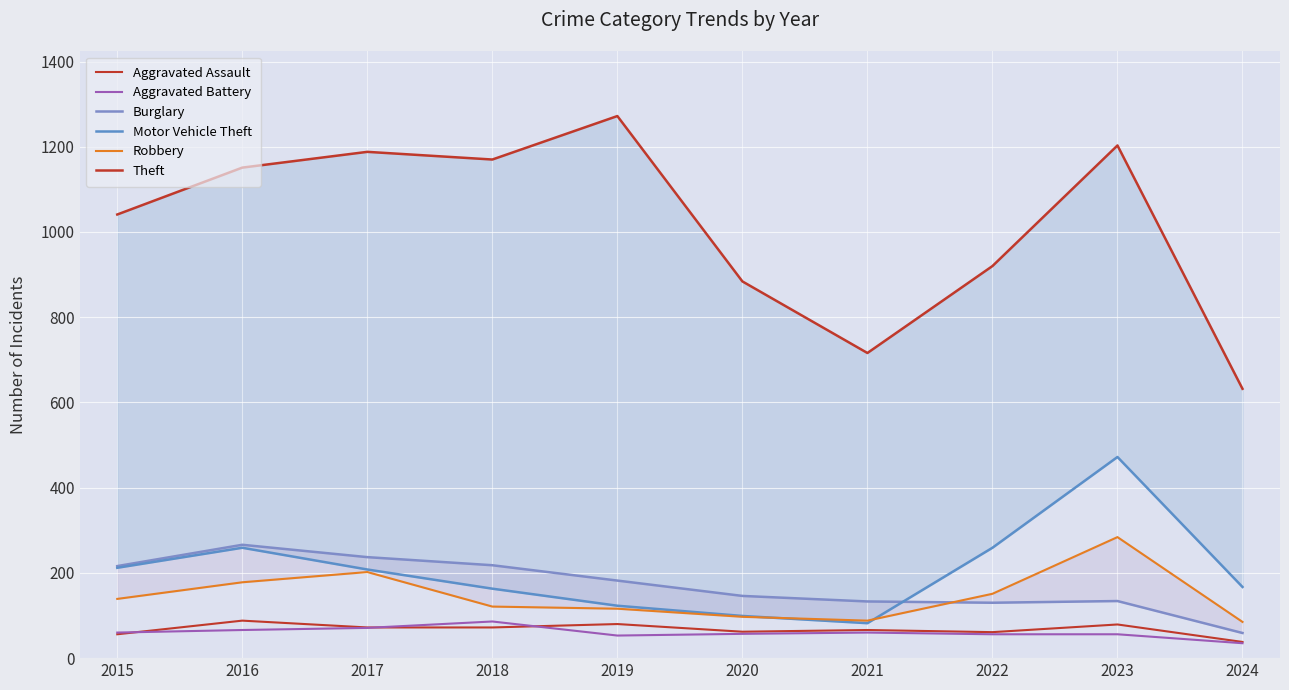

Reading left to right, extract all data points from this chart.

Aggravated Assault: 56	88	72	72	80	62	66	61	79	38
Aggravated Battery: 60	66	71	86	53	57	60	56	56	35
Burglary: 216	266	237	218	182	146	133	130	134	59
Motor Vehicle Theft: 212	259	208	163	123	99	82	259	472	167
Robbery: 139	178	202	121	116	97	88	151	284	85
Theft: 1041	1151	1188	1170	1272	884	716	920	1203	632